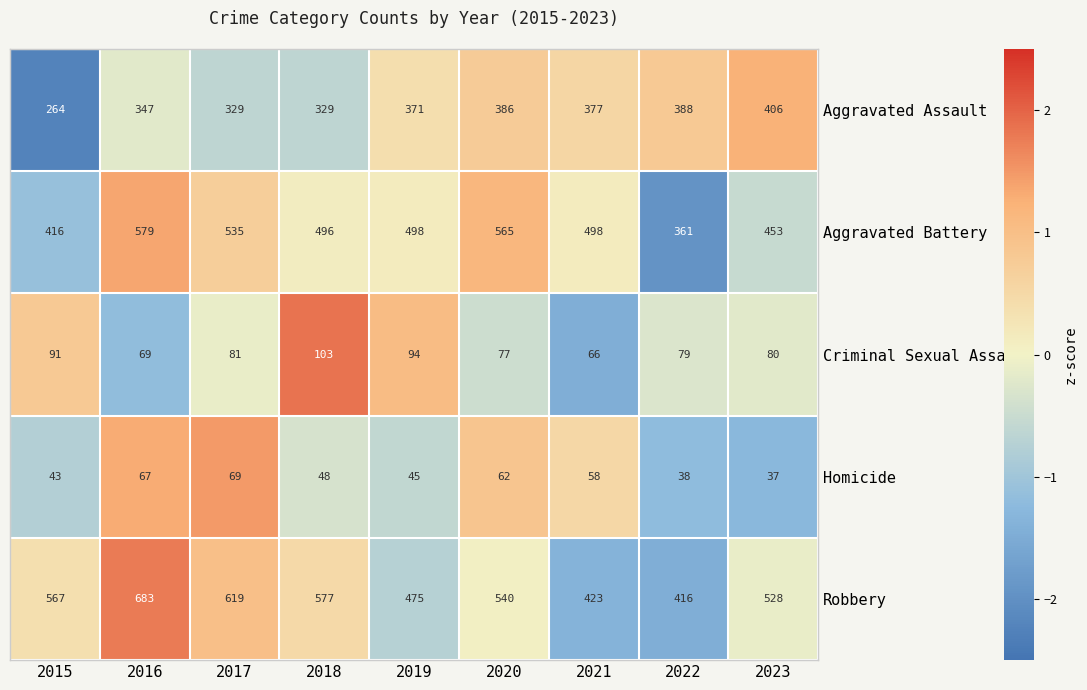

What is the sum of the Robbery values at 2021 and 2015?

990